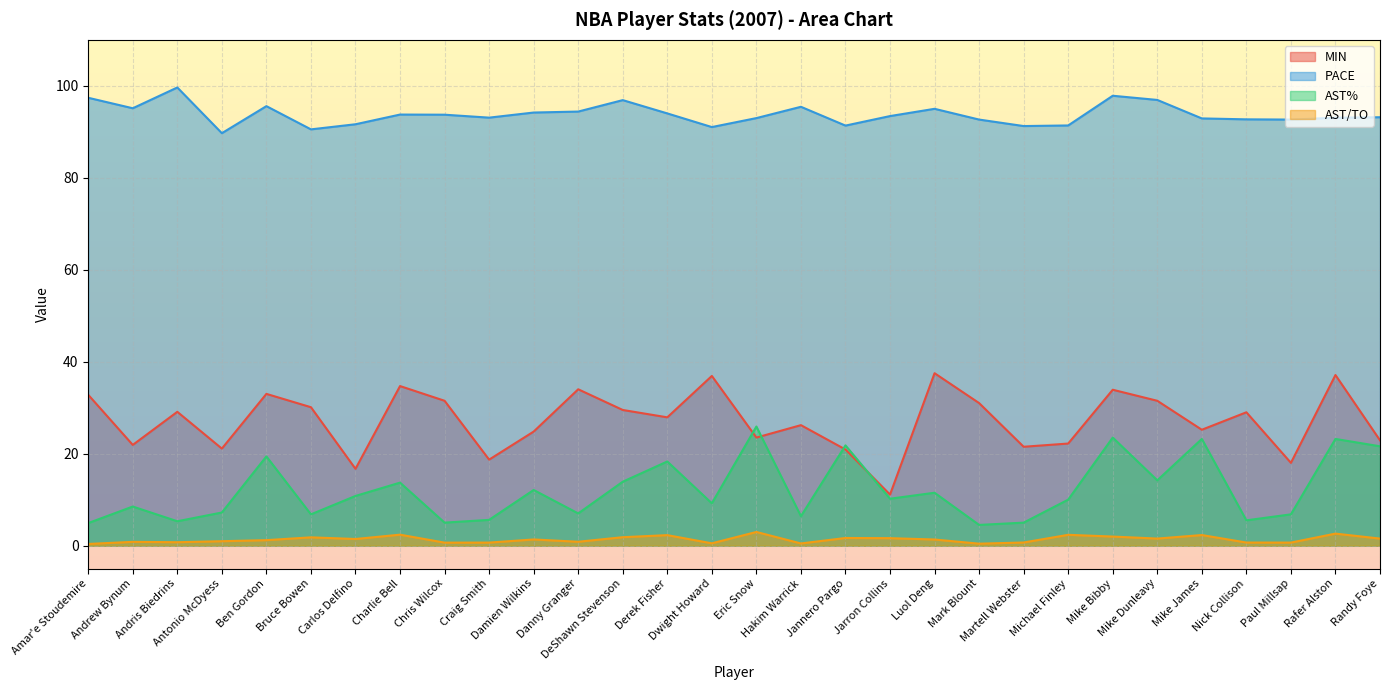

What position from the left is Eric Snow?

16